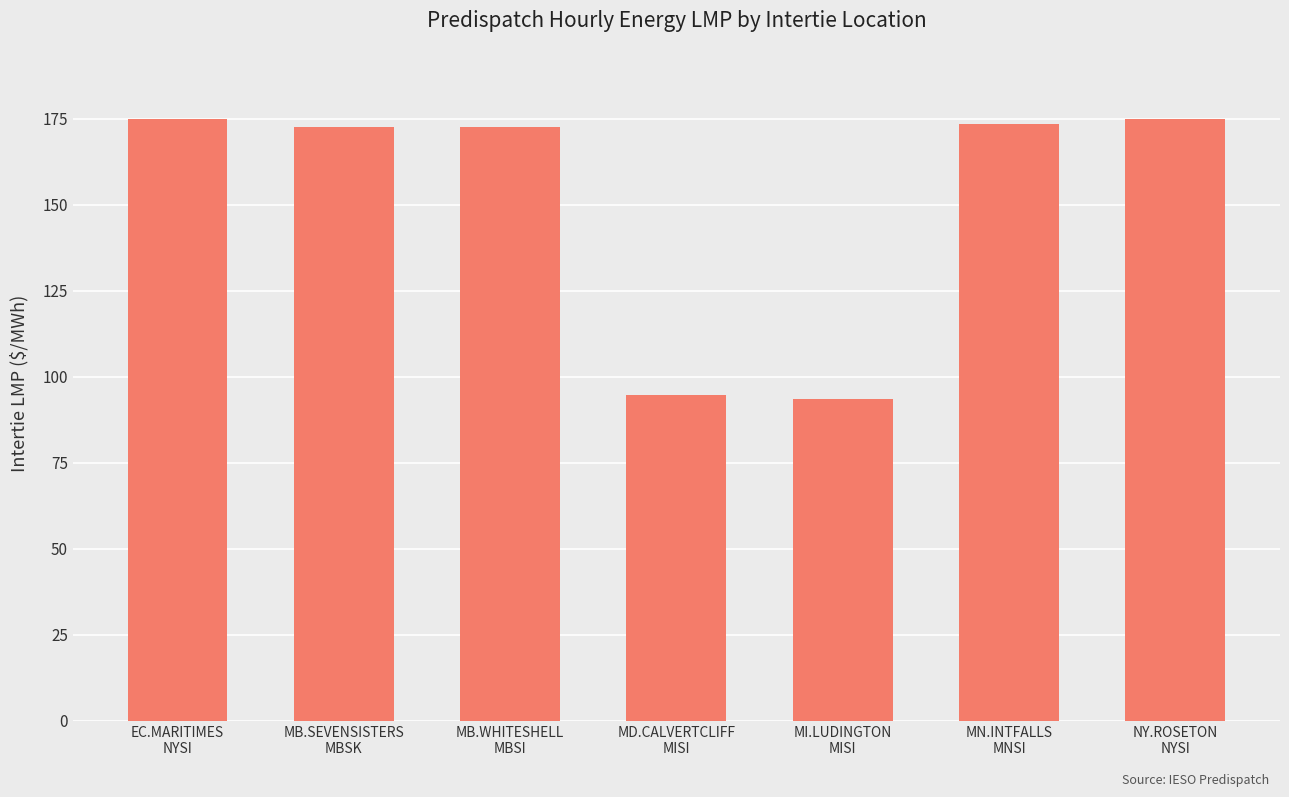

What is the approximate value at EC.MARITIMES
NYSI?

175.0